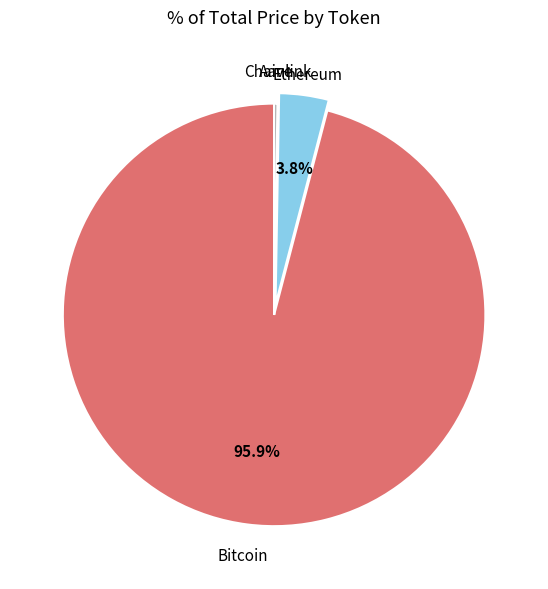

To the nearest percent, what is the average slice percentage?

25%